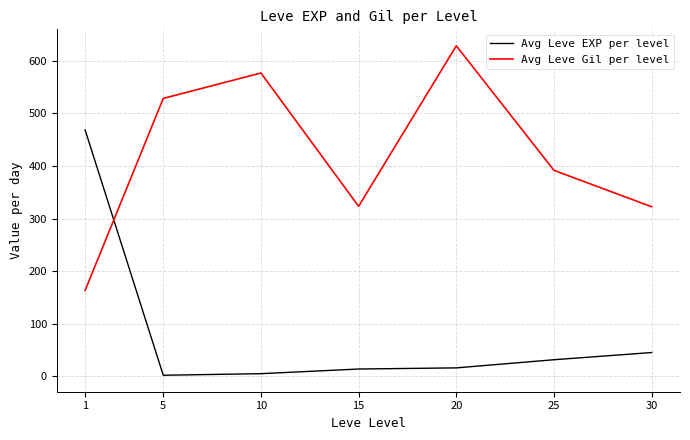

Which label corresponds to the largest value in the chart?

20